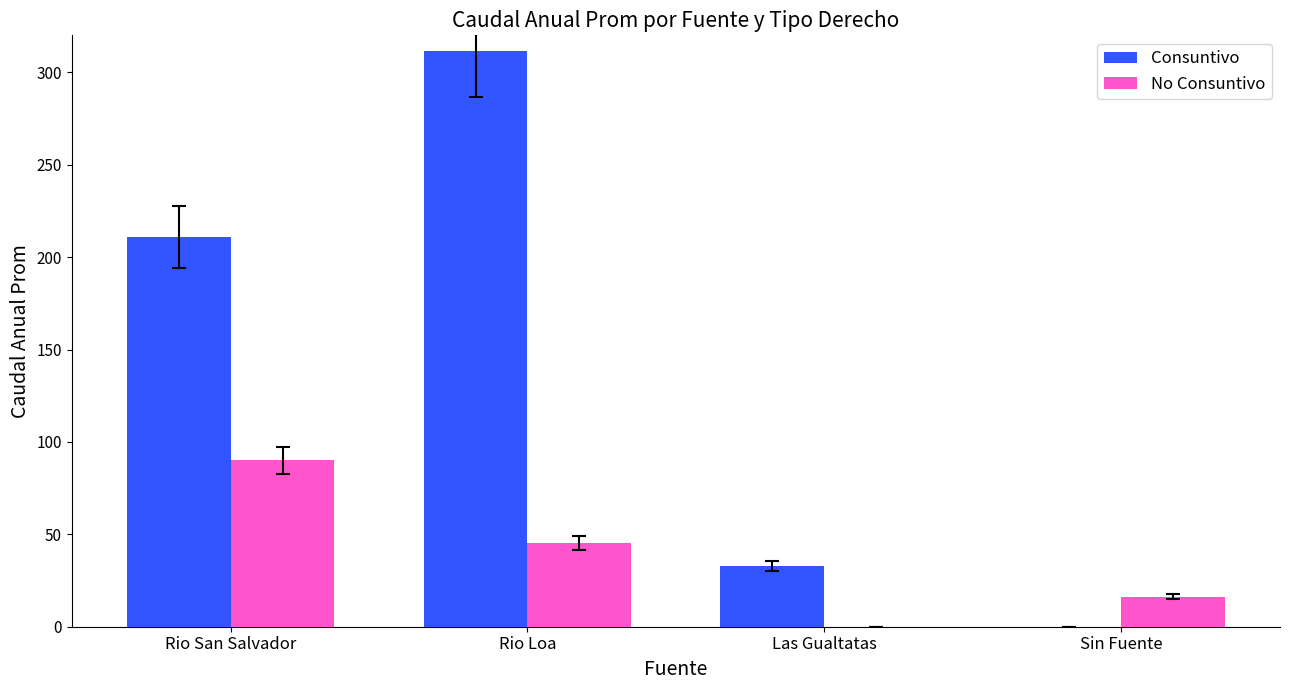

True or false: Consuntivo has a value of 210.9 at Rio San Salvador.

True